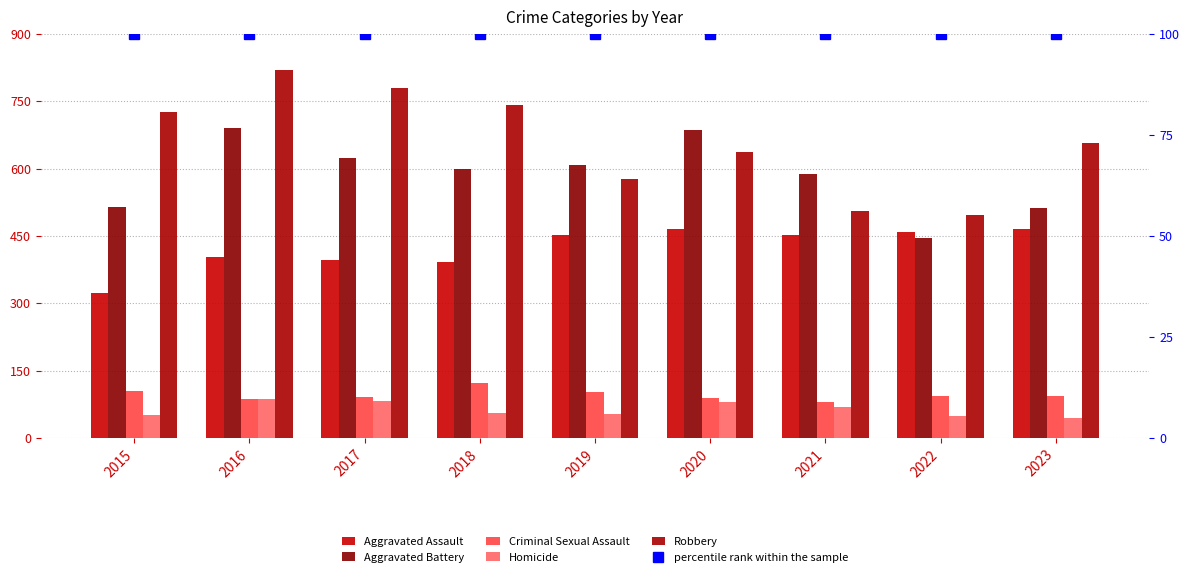

The Homicide series shows 56 at 2018. True or false?

True